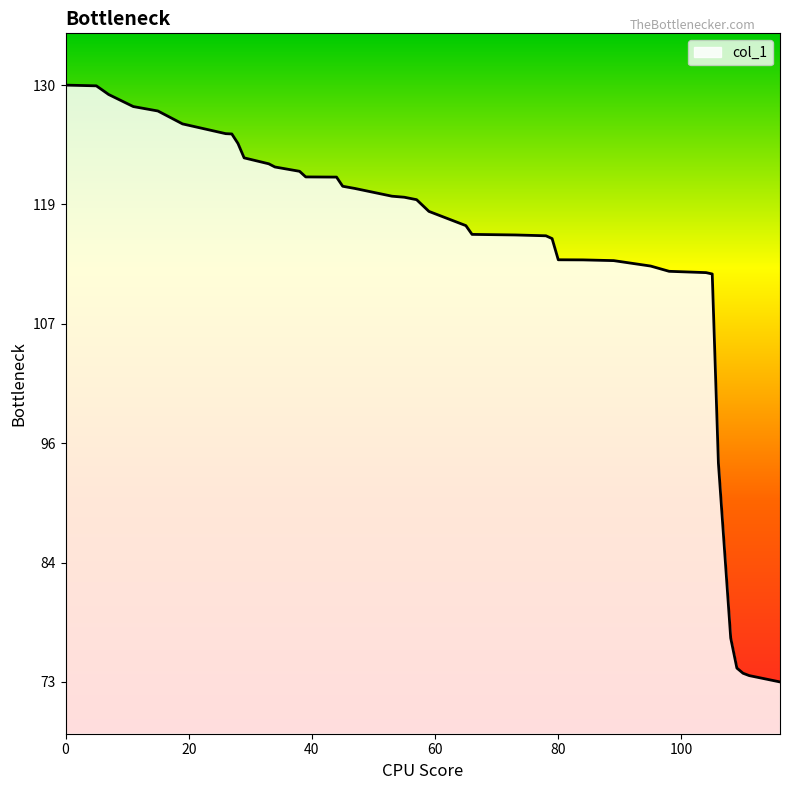

What is the maximum value shown in the chart?

130.4